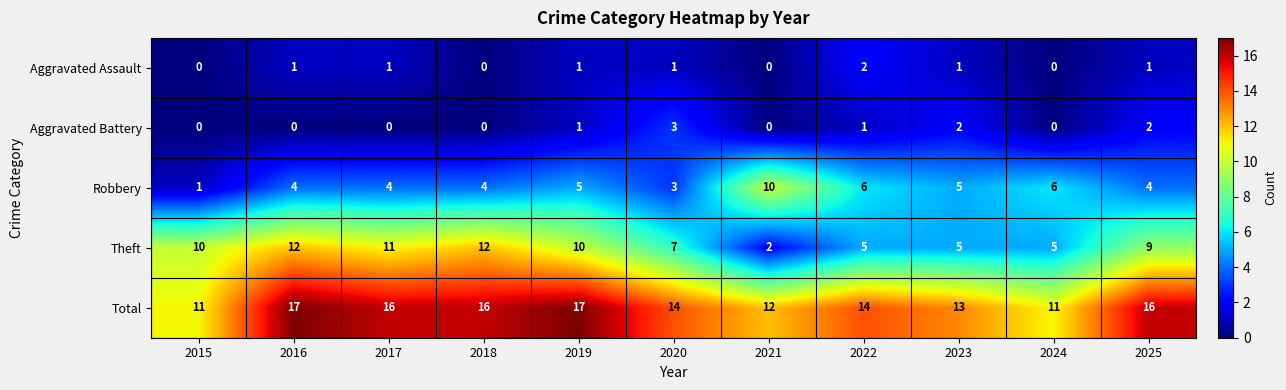

True or false: Aggravated Battery has a value of 3 at 2023.

False